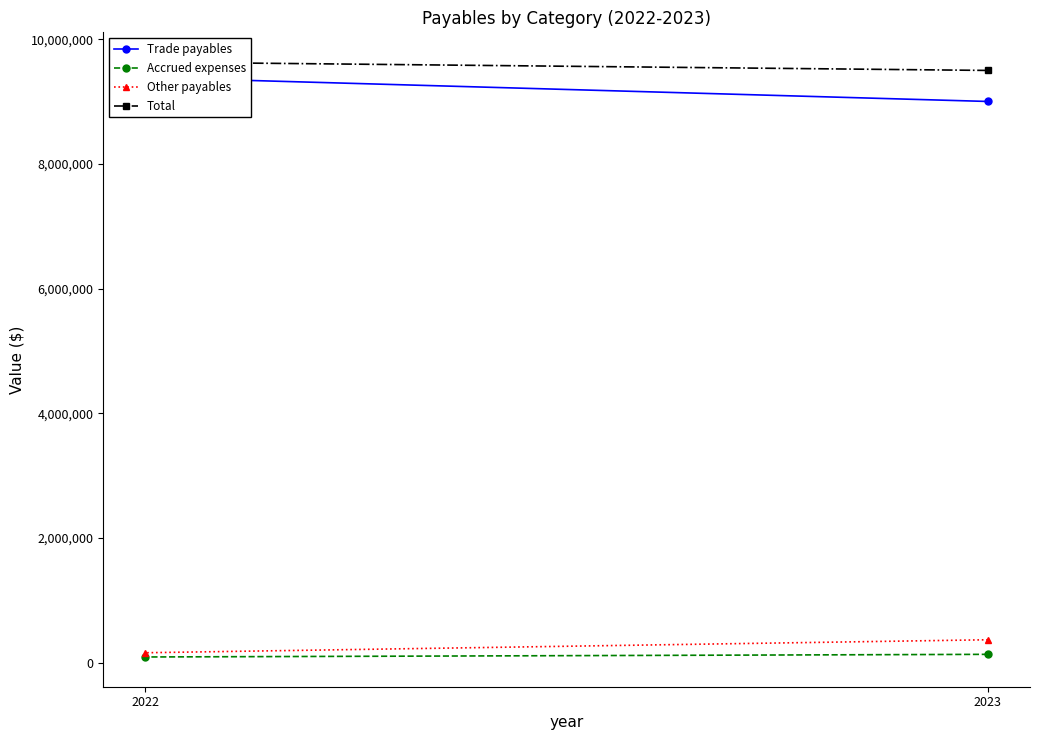

What is the smallest value displayed?

89655